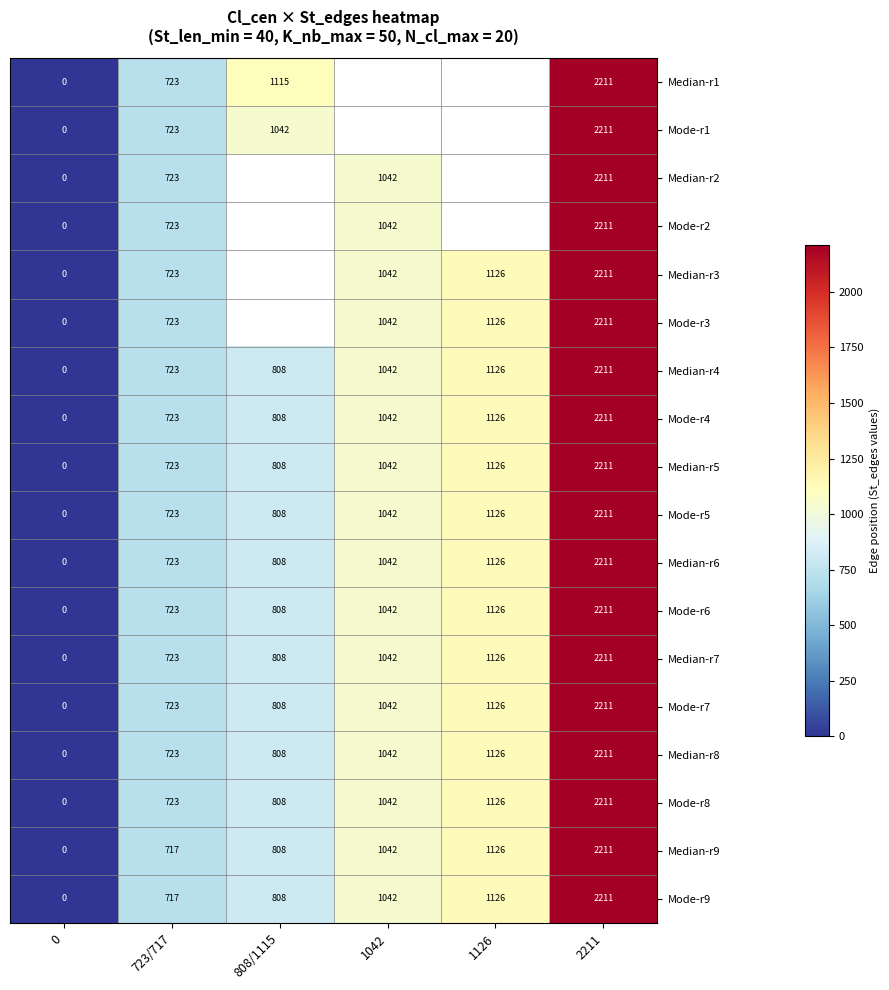

What is the difference between the maximum and minimum values in the Median-r8 series?

2211